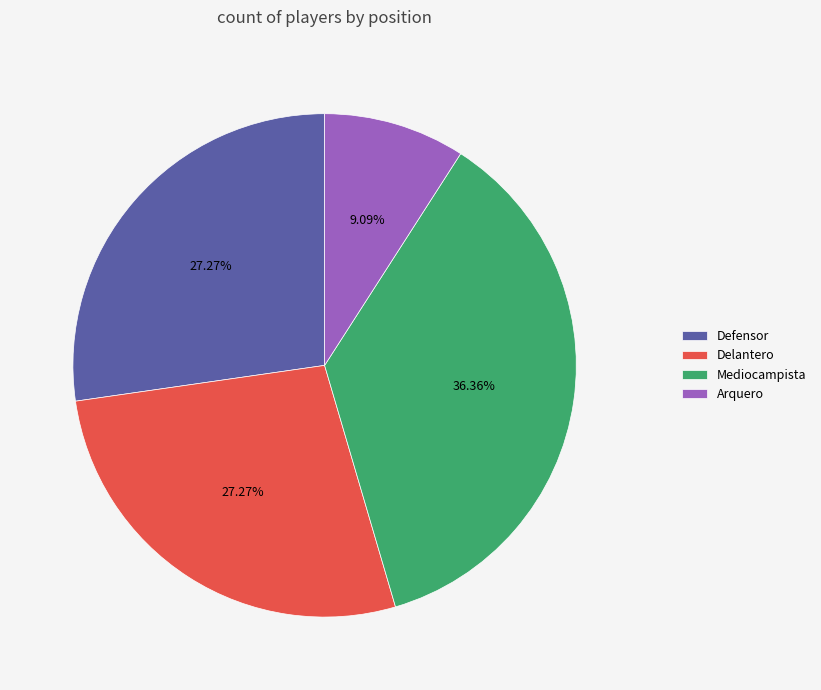

Combined, do Arquero and Defensor account for over 50%?

No